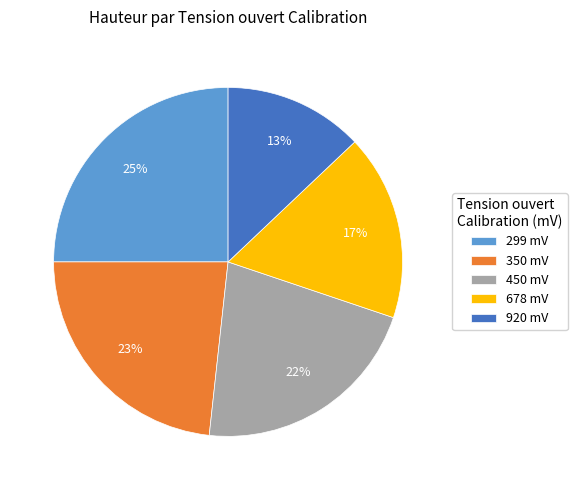

What is the ratio of the value at 350 mV to the value at 920 mV?

1.8